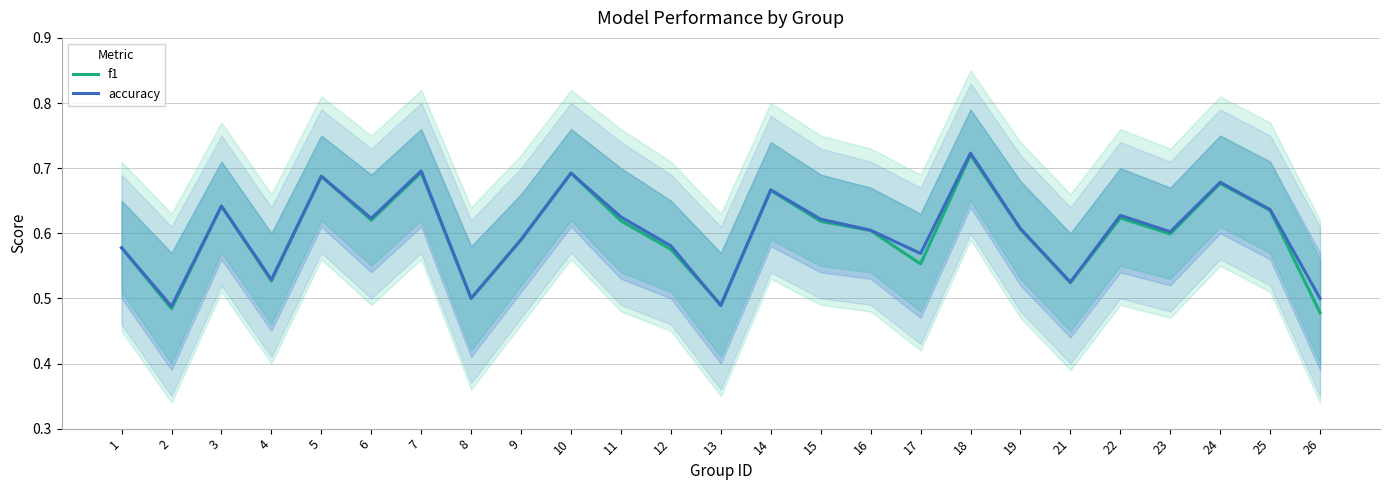

Does the chart display data point markers on the line(s)?

No